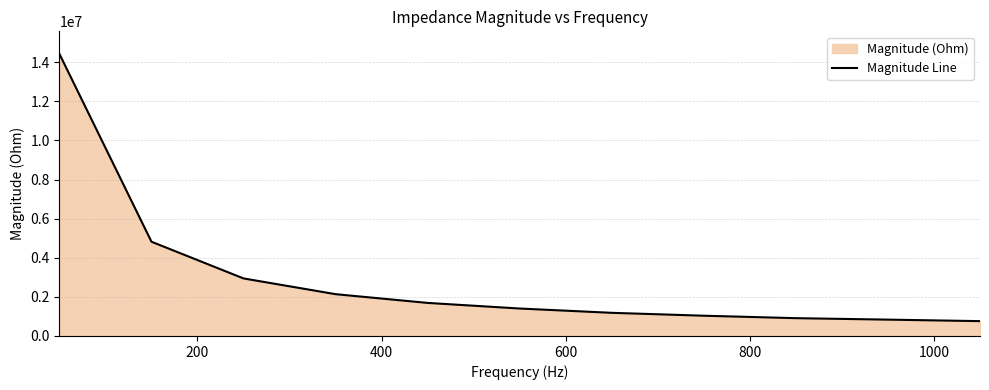

What is the difference between the second highest and minimum values?

4061815.9